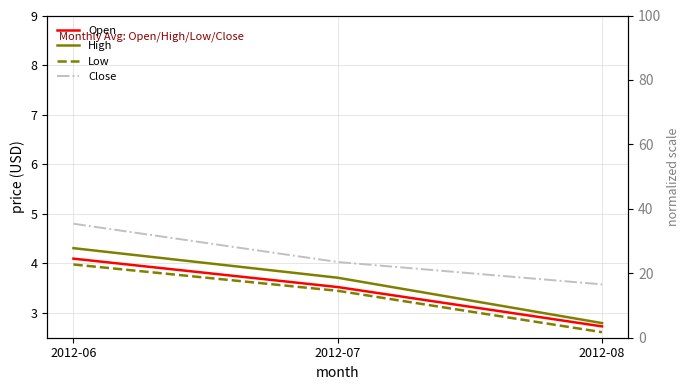

Which series changed the most between 2012-06 and 2012-07?

Close